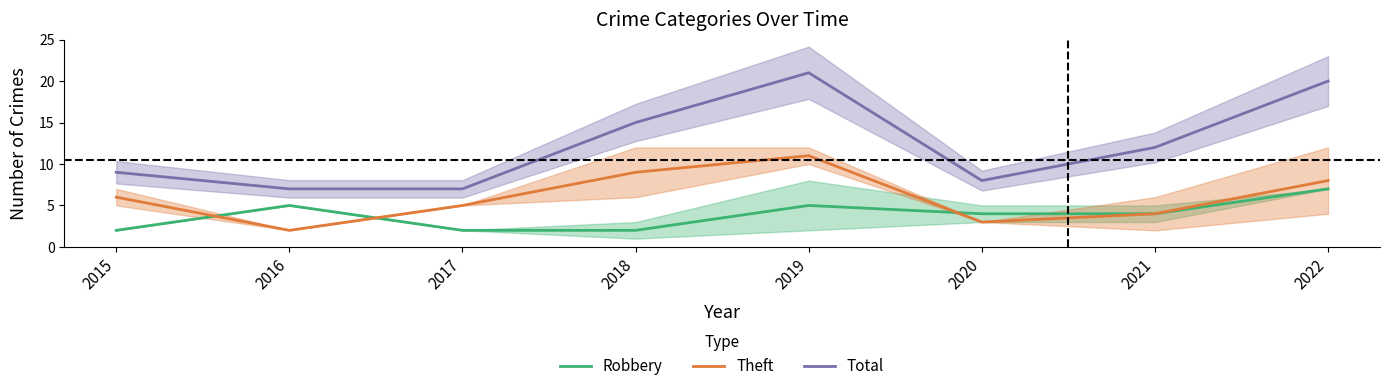

What is the sum of all Robbery values?

31